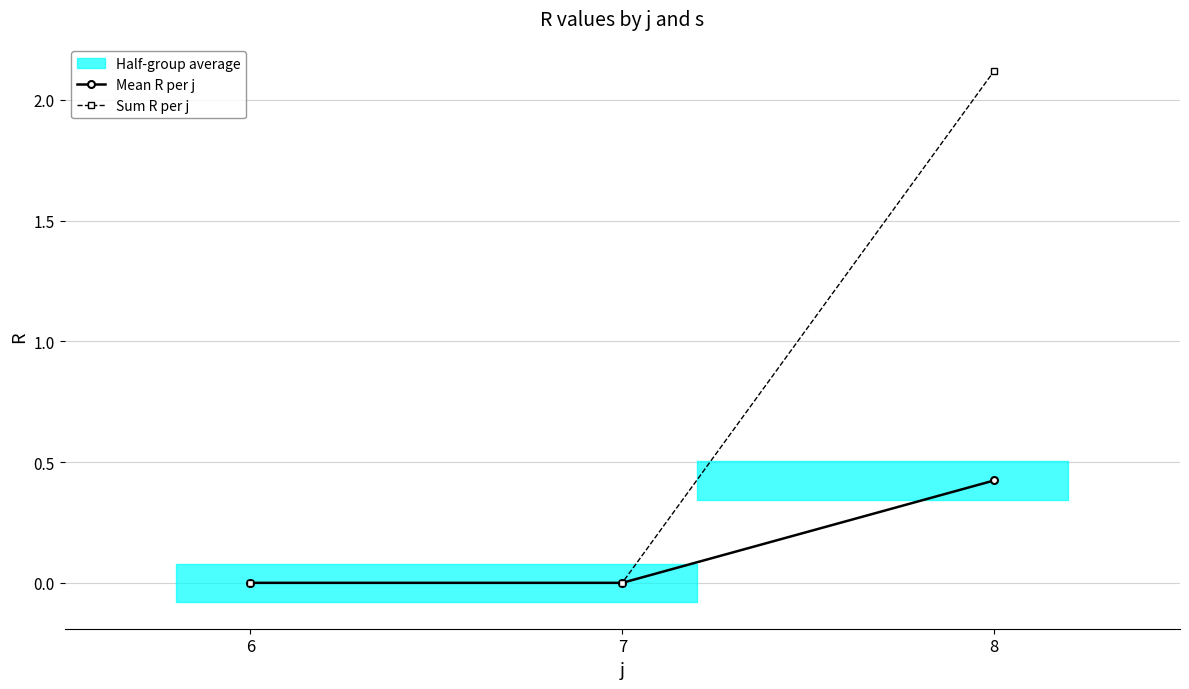

What is the total value across all series at 8?

2.5